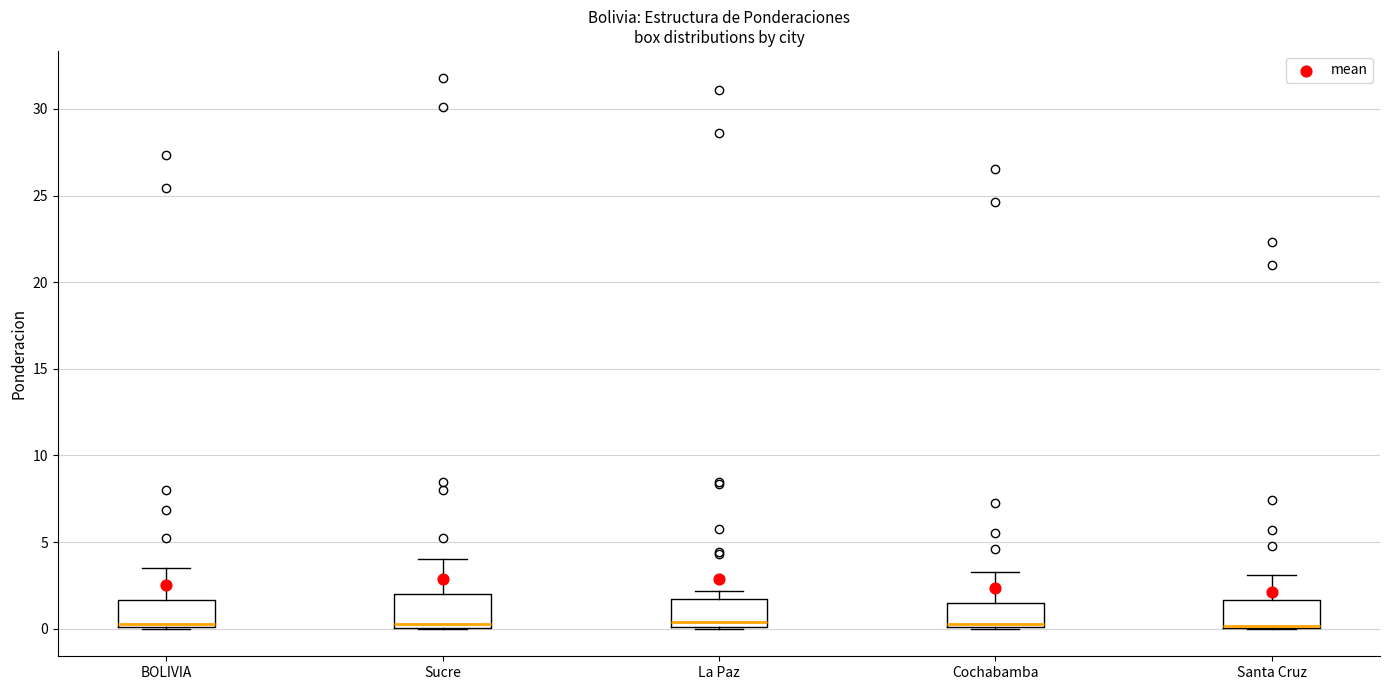

Reading left to right, read every box against the y-axis: the position of its median line, the range the box covers, and the ends of its whiskers. The values are not printed on the chart, so give them approximately, as read against the axis.

BOLIVIA: median 0.5, box 0.0 to 1.5, whiskers 0.0 to 3.5
Sucre: median 0.5, box 0.0 to 2.0, whiskers 0.0 to 4.0
La Paz: median 0.5, box 0.0 to 1.5, whiskers 0.0 to 2.0
Cochabamba: median 0.5, box 0.0 to 1.5, whiskers 0.0 to 3.5
Santa Cruz: median 0.0, box 0.0 to 1.5, whiskers 0.0 to 3.0